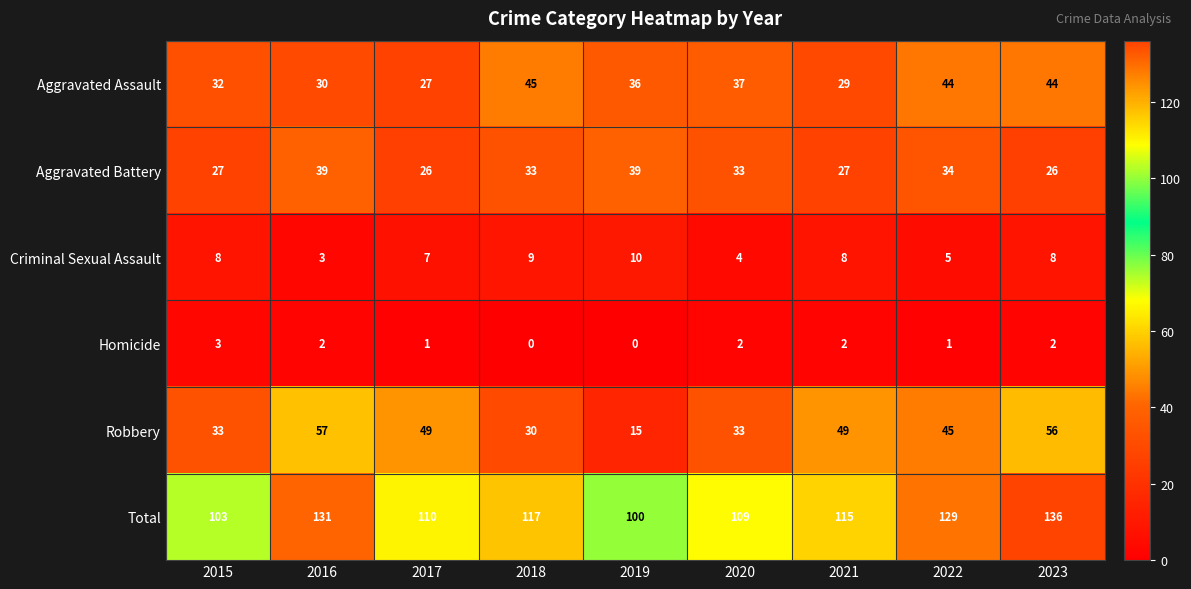

True or false: Aggravated Battery has a value of 39 at 2019.

True